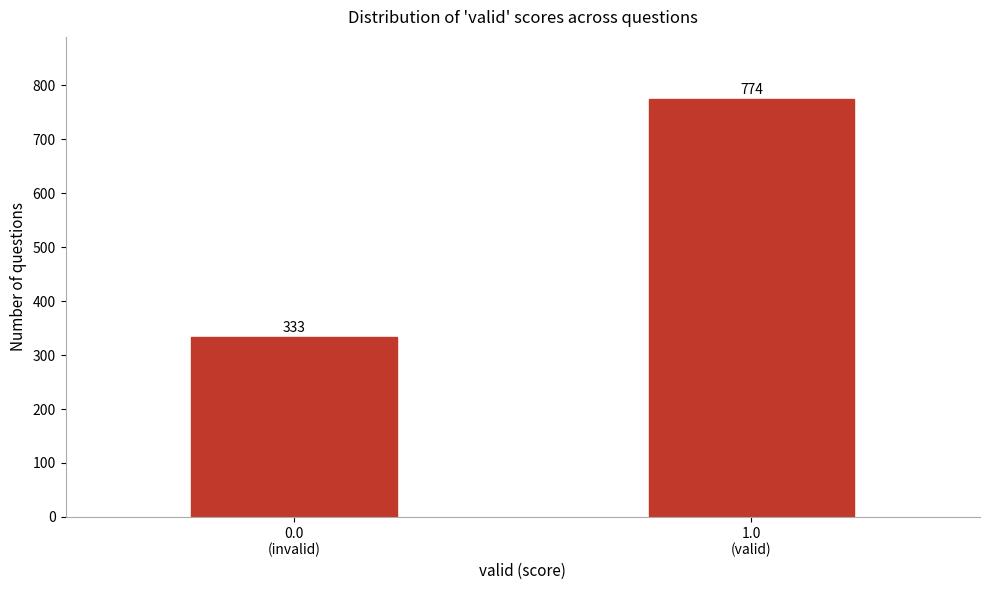

Reading left to right, extract all data points from this chart.

333	774